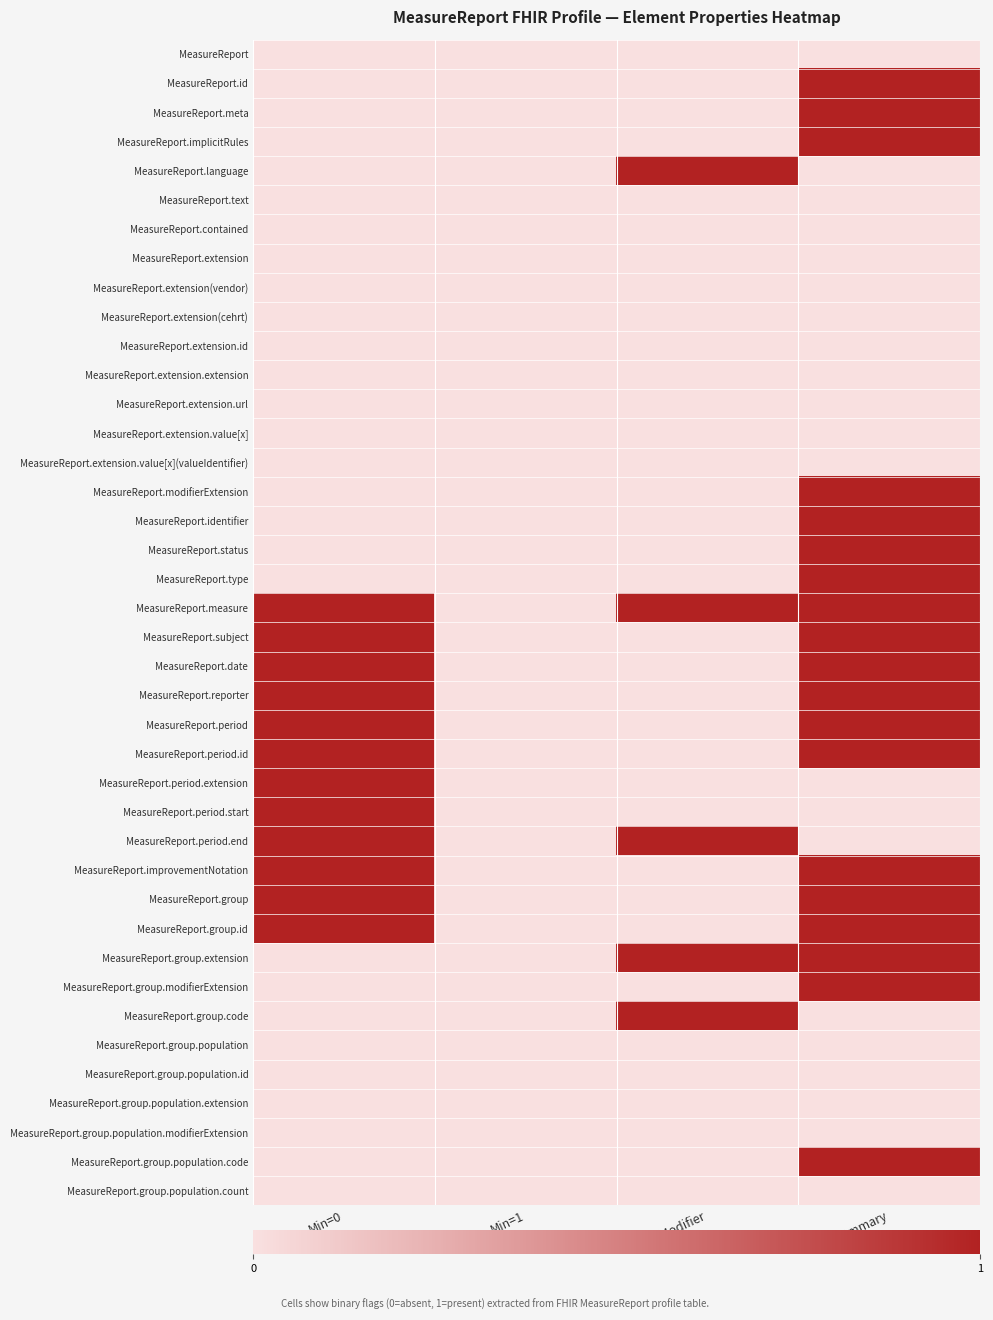

Which series changed the most between Min=0 and Min=1?

MeasureReport.measure